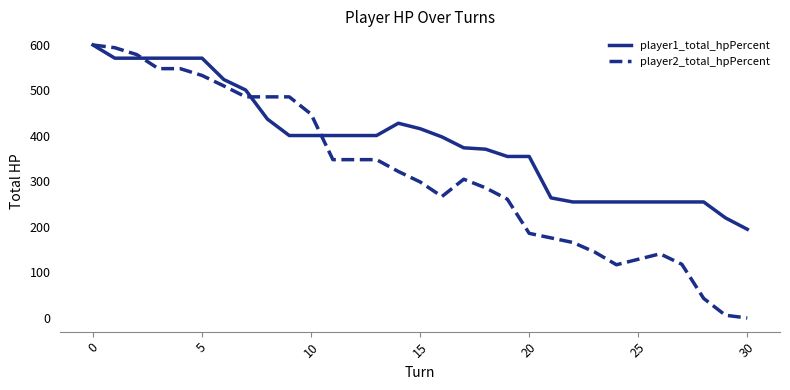

List the series in order of their overall mean, highest first.

player1_total_hpPercent, player2_total_hpPercent